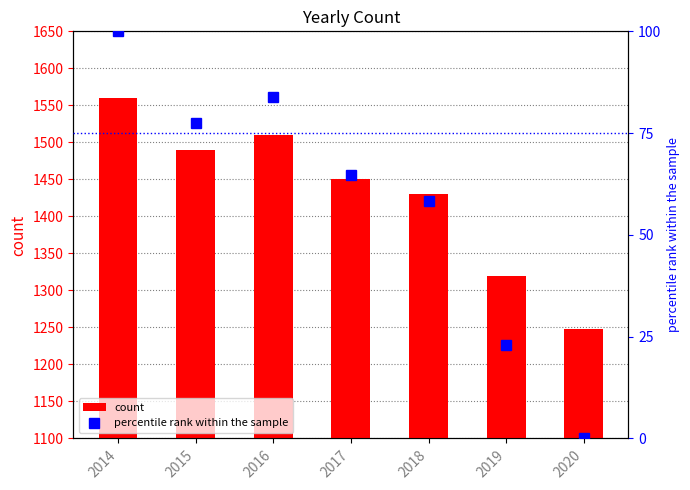

What is the value of the percentile rank within the sample bar at the 5th from the left?

58.3